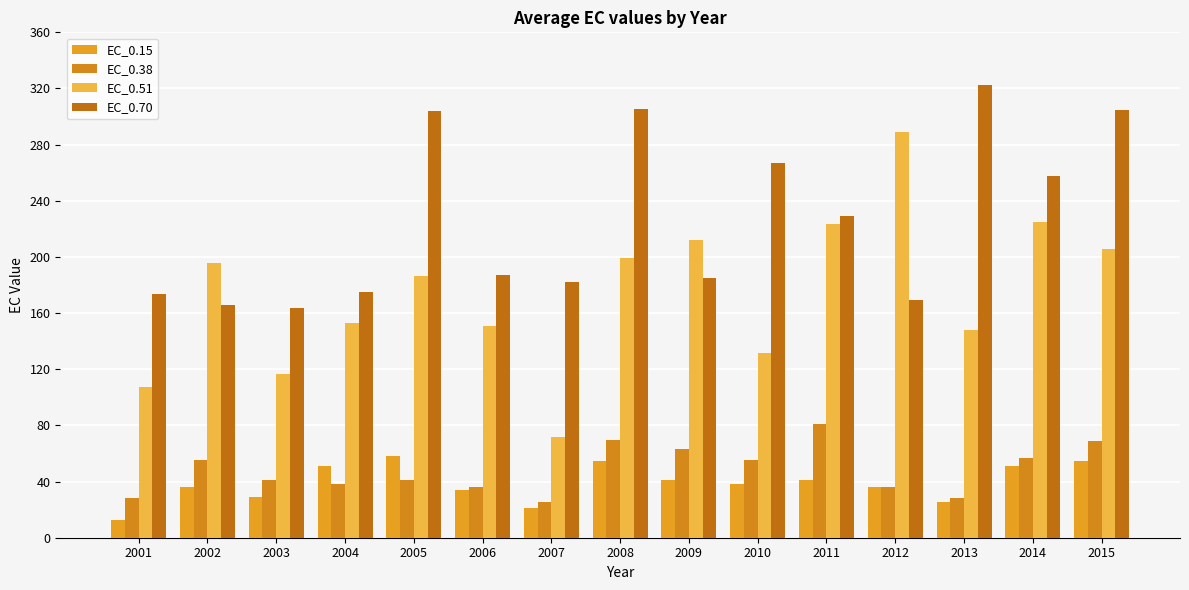

Which category has the lowest value in the EC_0.51 series?

2007